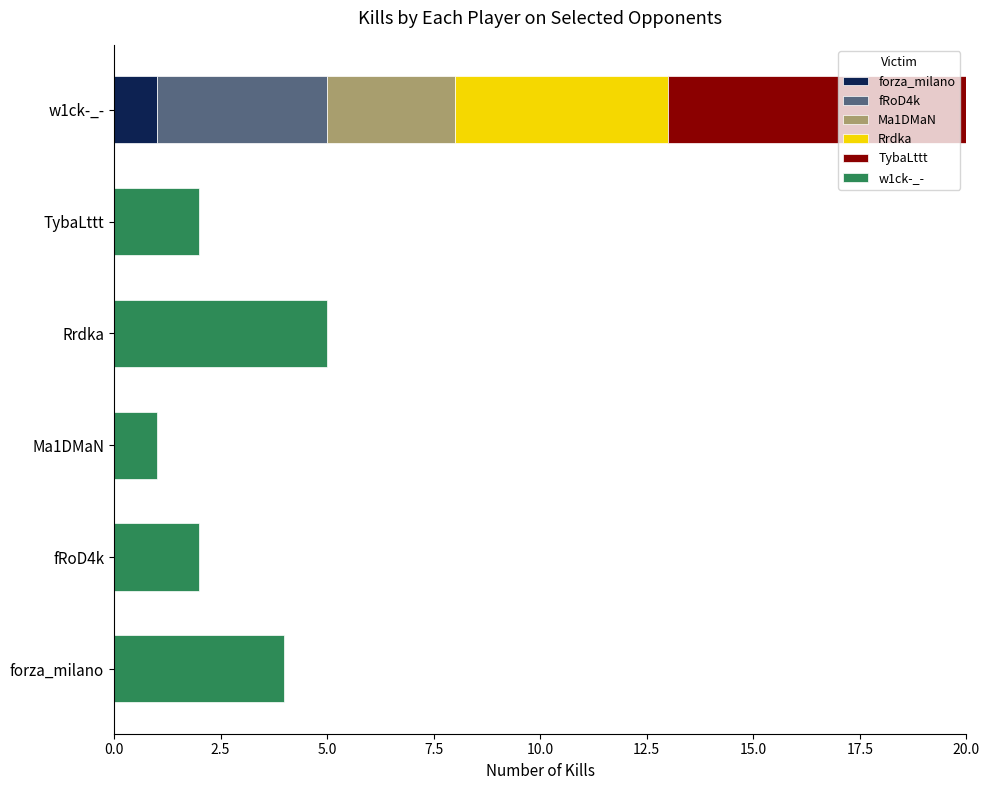

At which category is the sum across all series the highest?

w1ck-_-